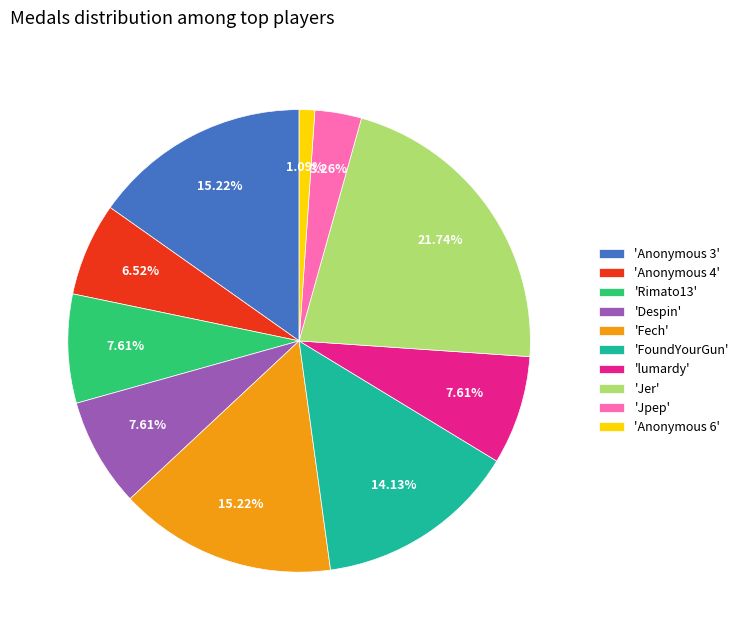

Does any single category account for the majority?

No